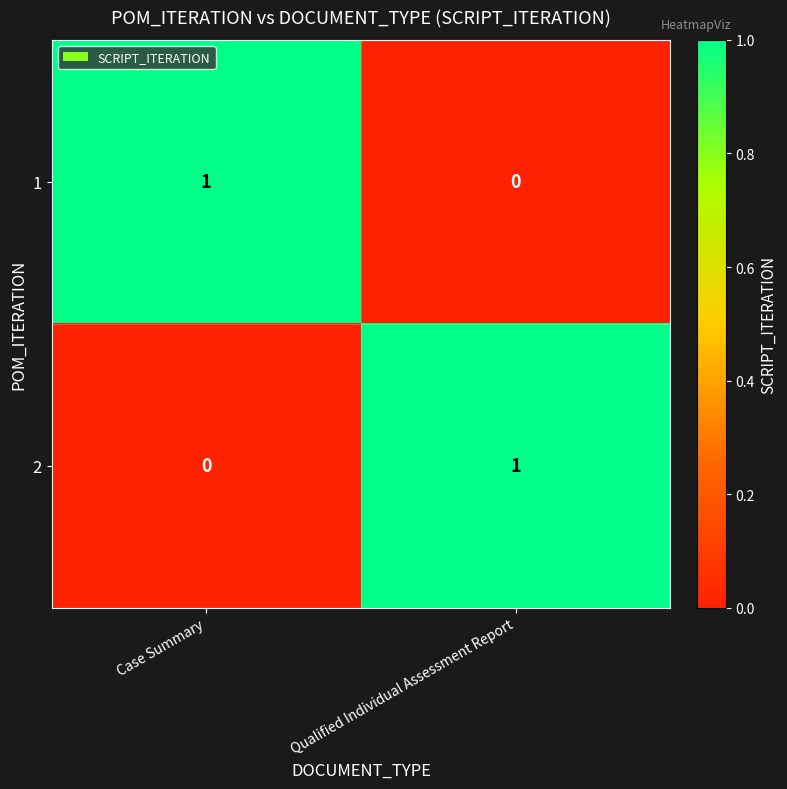

At which label does 1 reach its minimum?

Qualified Individual Assessment Report